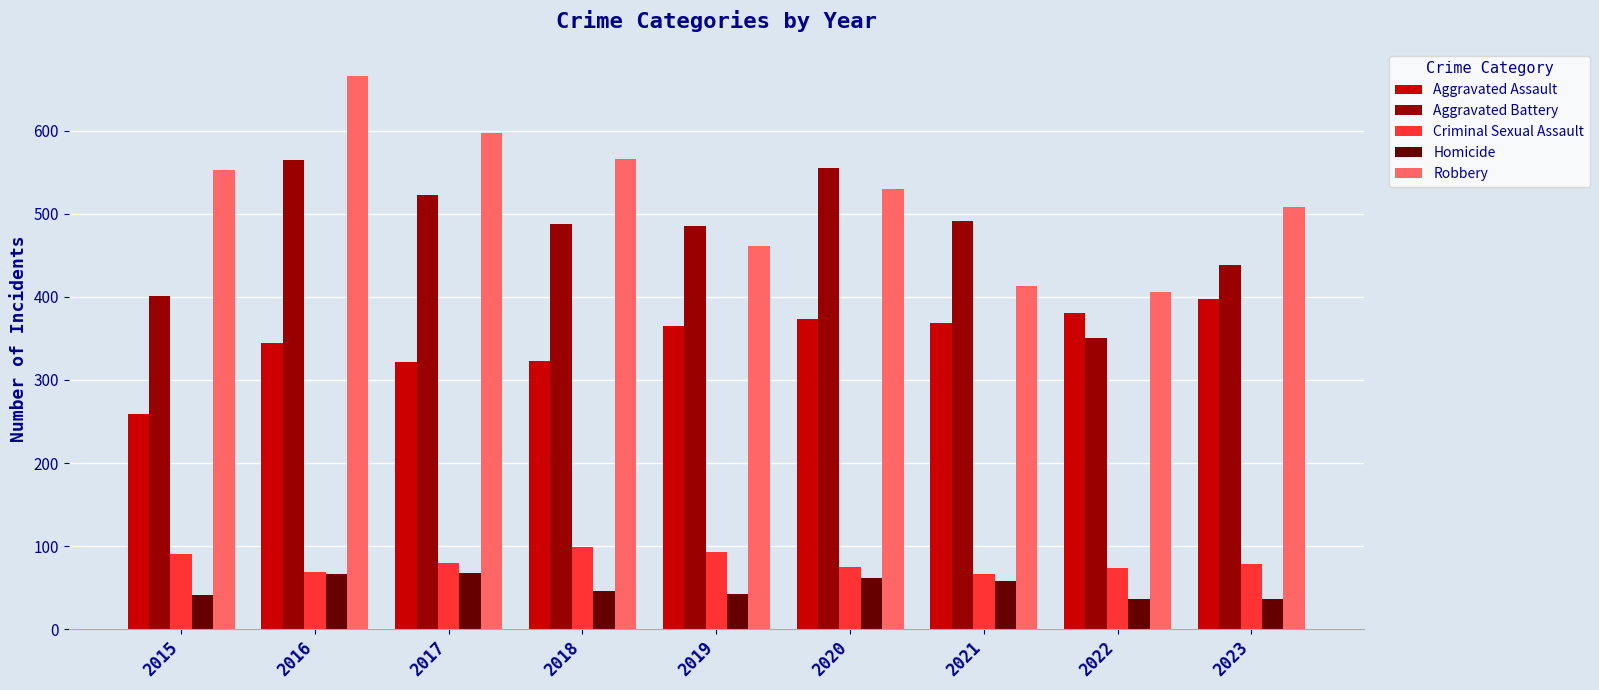

At which category is the sum across all series the highest?

2016